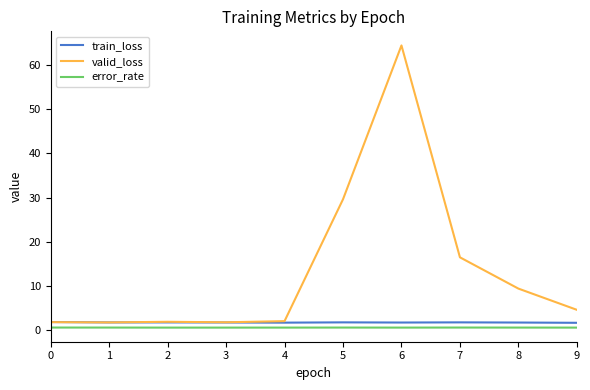

Which category has the highest value across all series?

6